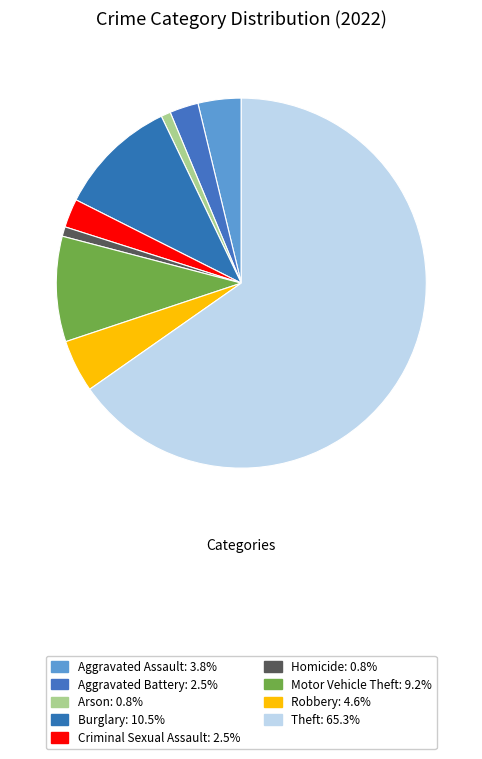

Count the number of slices in the pie.

9